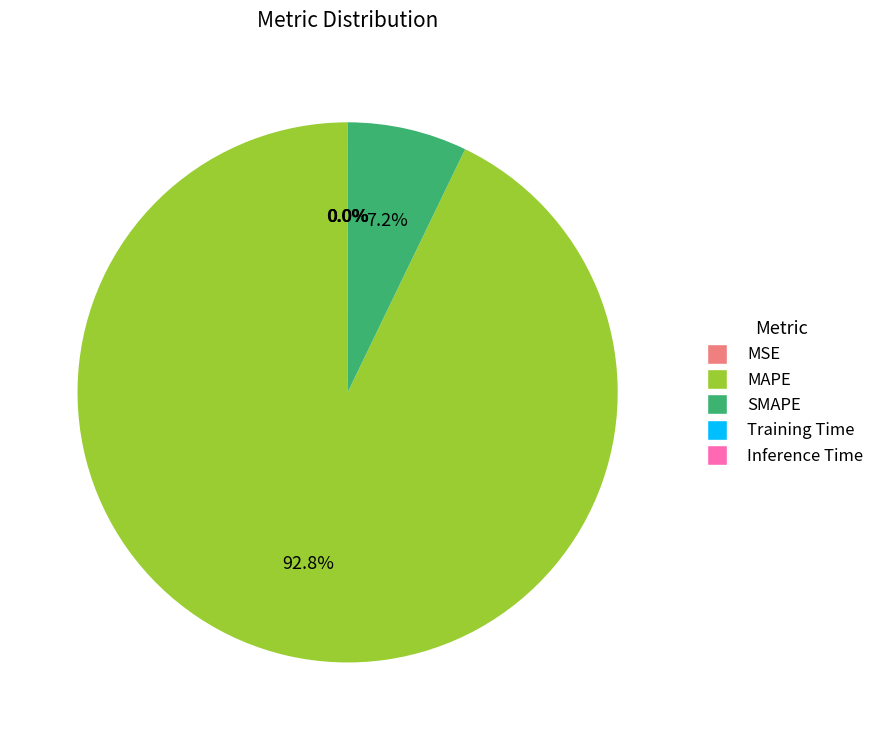

Which category accounts for the majority?

MAPE